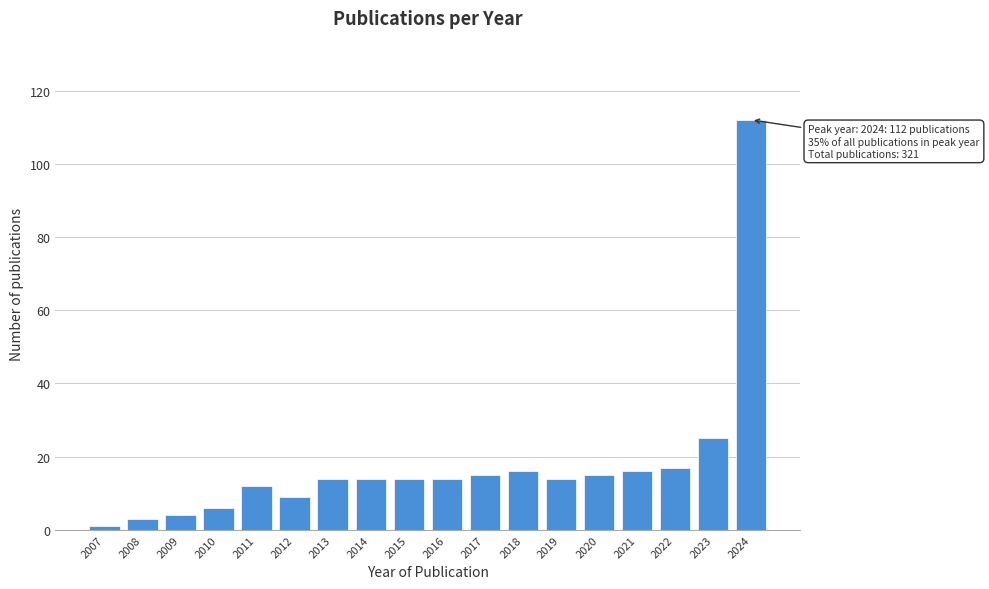

Reading left to right, what are all the values shown in this chart?

1	3	4	6	12	9	14	14	14	14	15	16	14	15	16	17	25	112